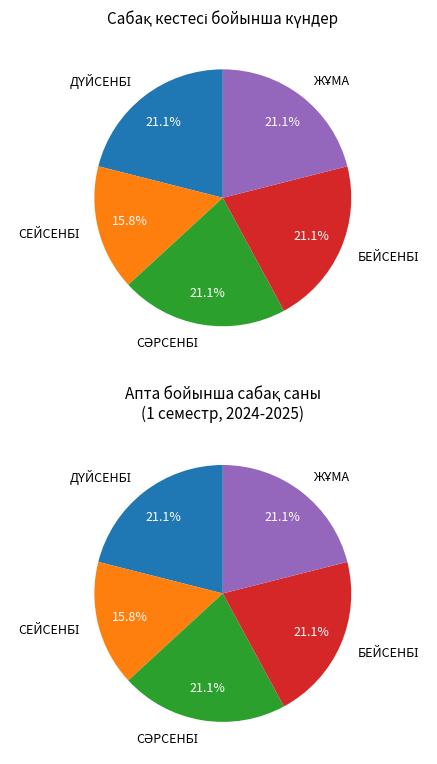

To the nearest percent, what percentage of the pie is БЕЙСЕНБІ?

21%